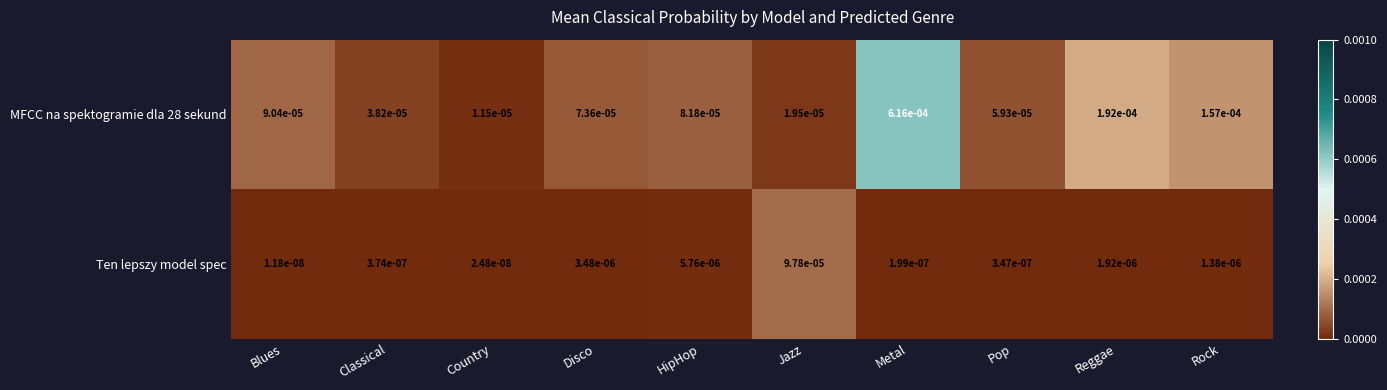

At which category is the sum across all series the highest?

Metal